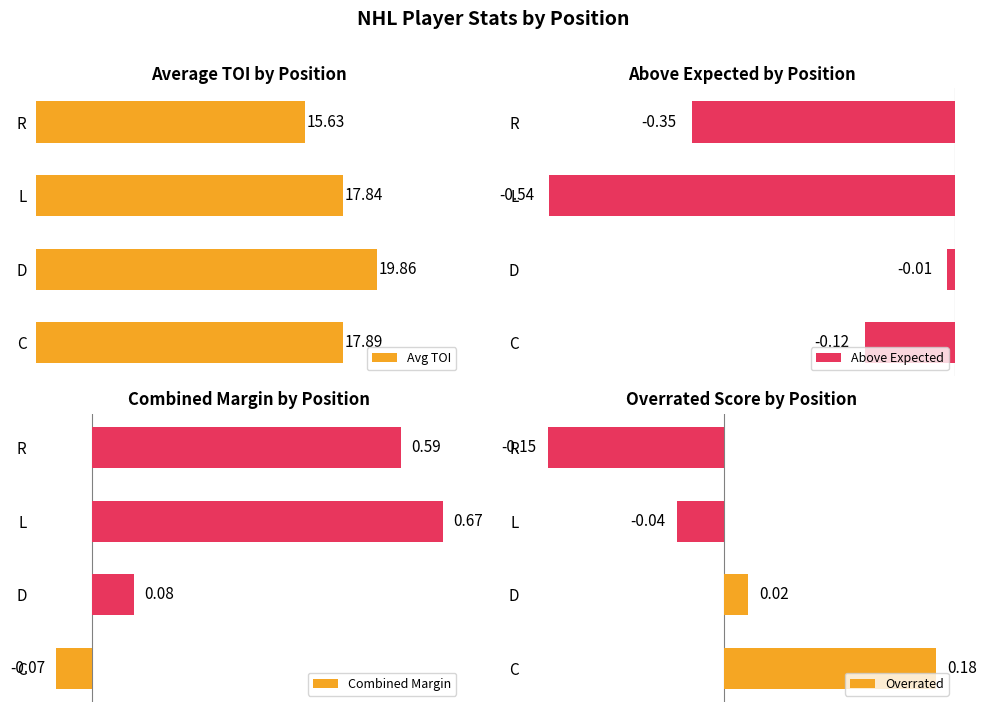

At which label does Avg TOI reach its peak?

D